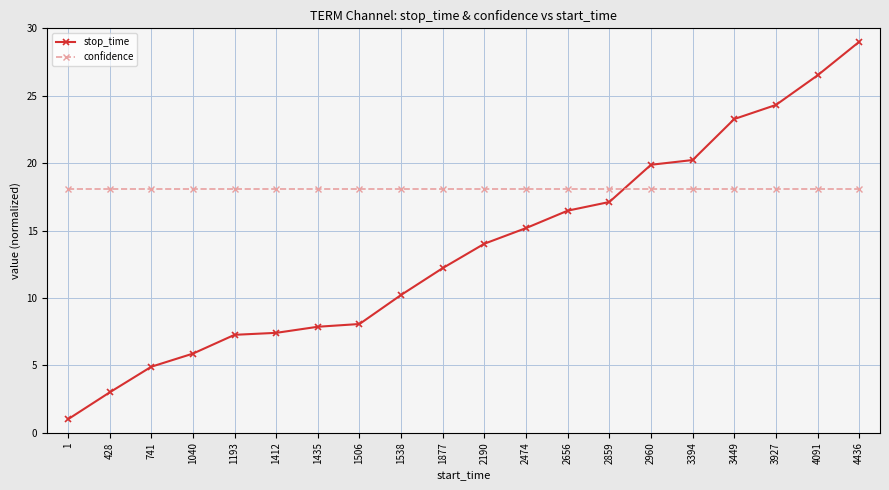

List the series in order of their peak value, highest first.

stop_time, confidence